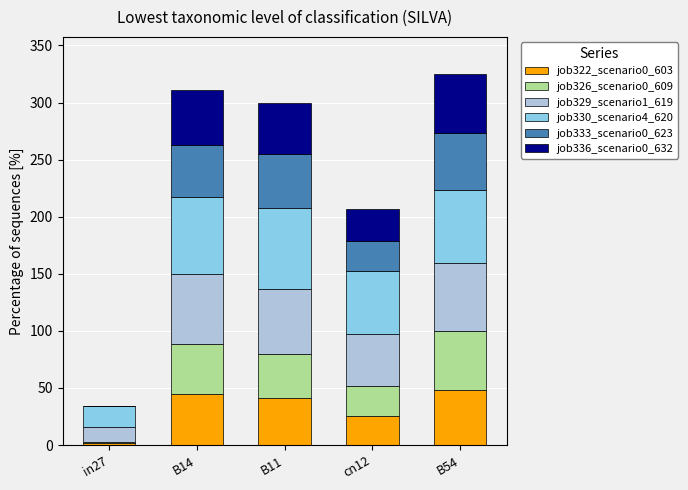

What are all the series names shown in the legend?

job322_scenario0_603, job326_scenario0_609, job329_scenario1_619, job330_scenario4_620, job333_scenario0_623, job336_scenario0_632